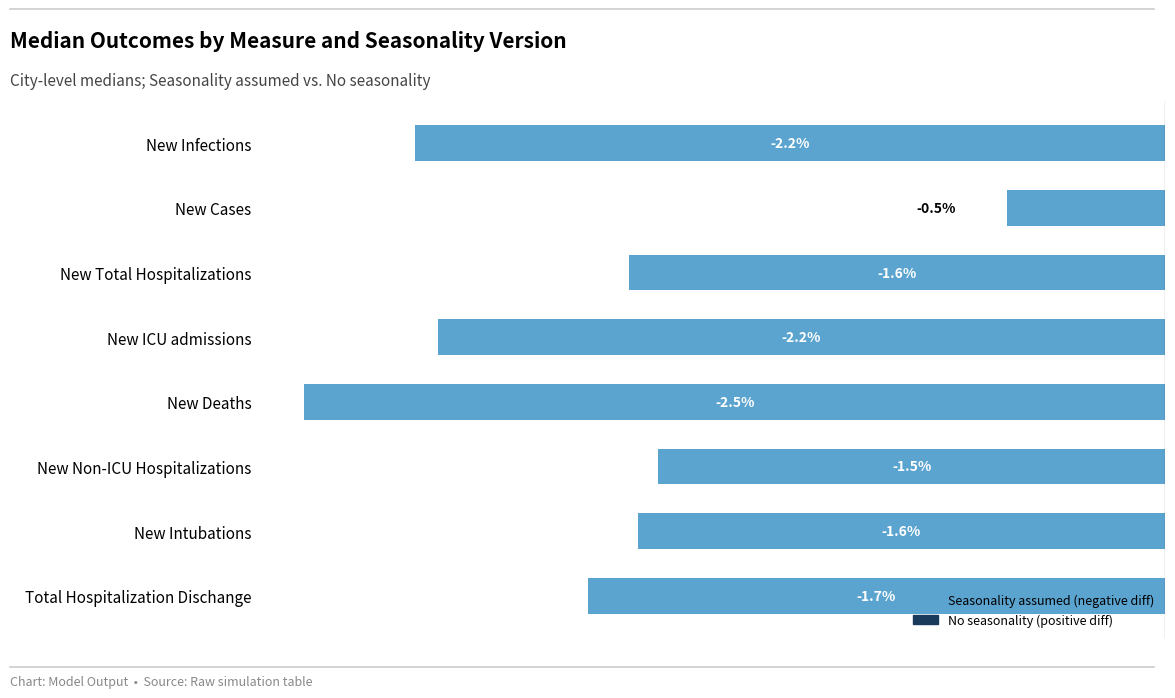

At which category does the chart reach its peak across all series?

New Cases